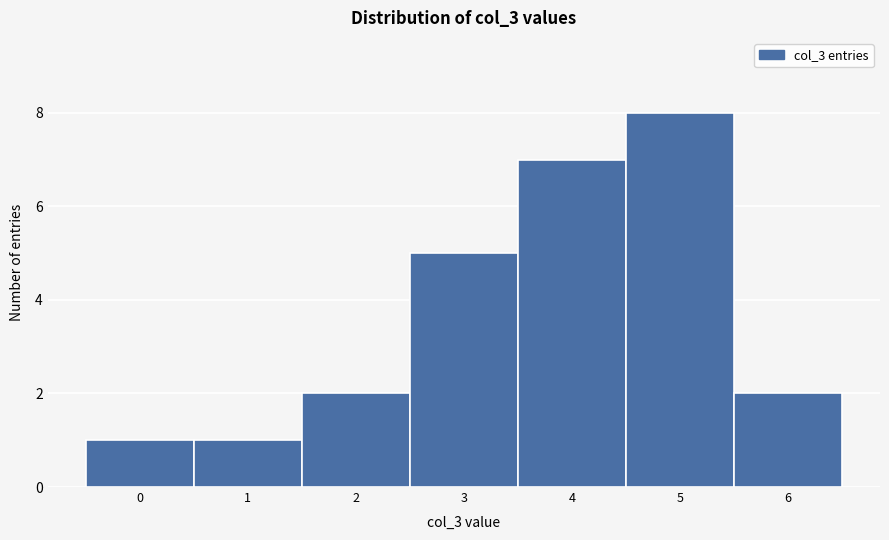

Reading left to right, list all the values displayed in this chart.

0=1	1=1	2=2	3=5	4=7	5=8	6=2